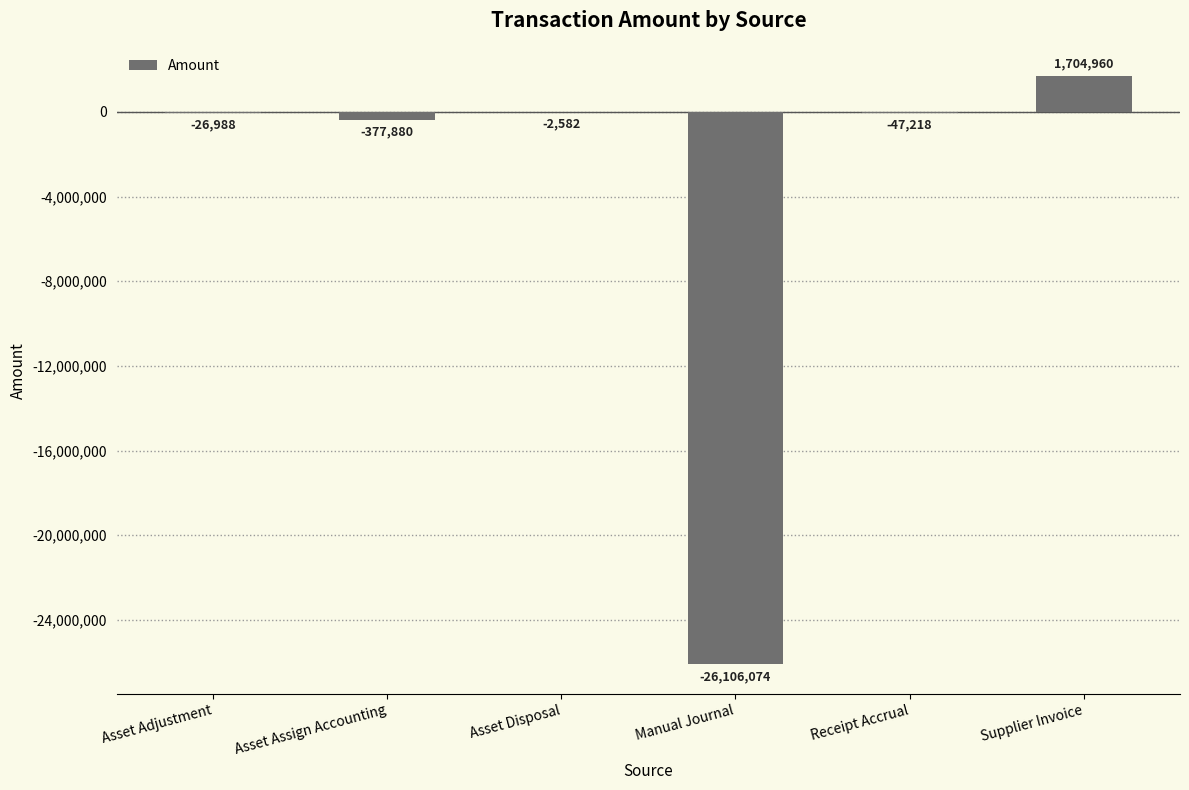

Is it true that the value at Manual Journal is -26106074.1?

True